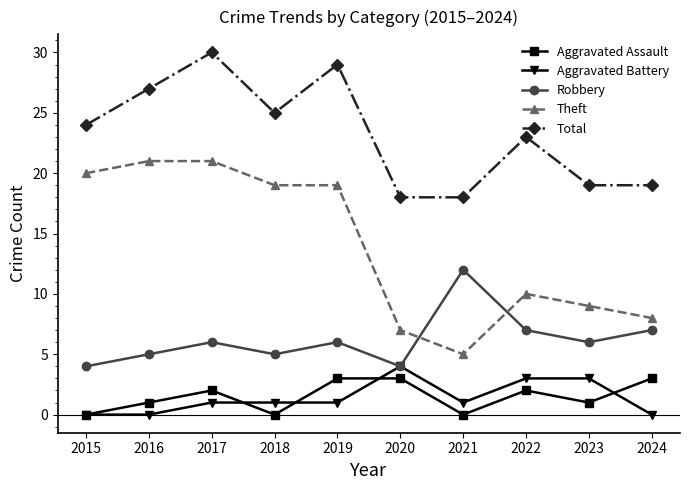

In Total, how many points are higher than both neighbors (excluding endpoints)?

3